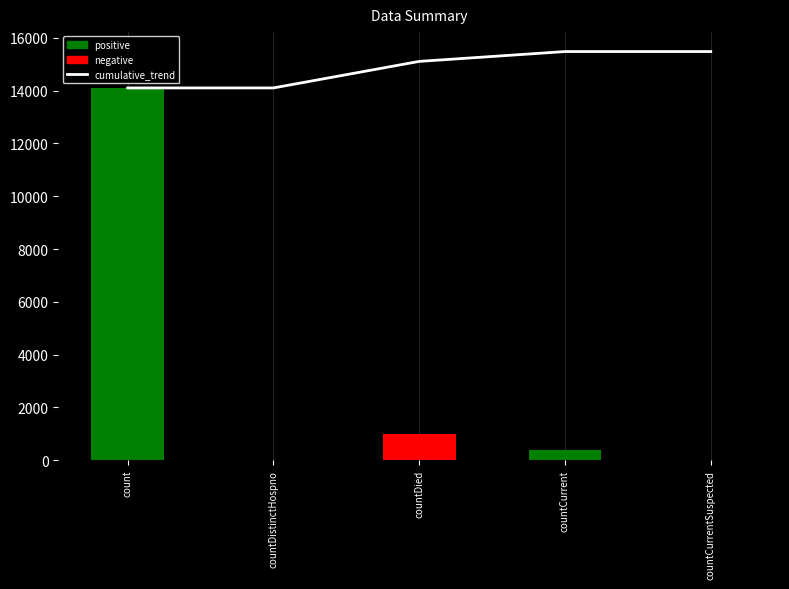

What is the change in value from countDistinctHospno to countDied?

+1005